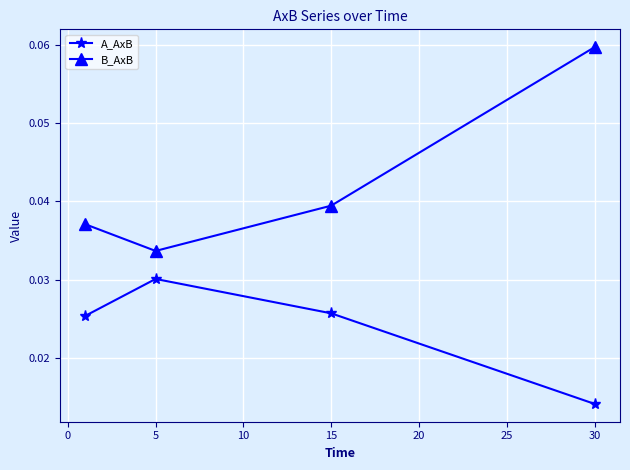

True or false: B_AxB and A_AxB intersect in this chart.

False